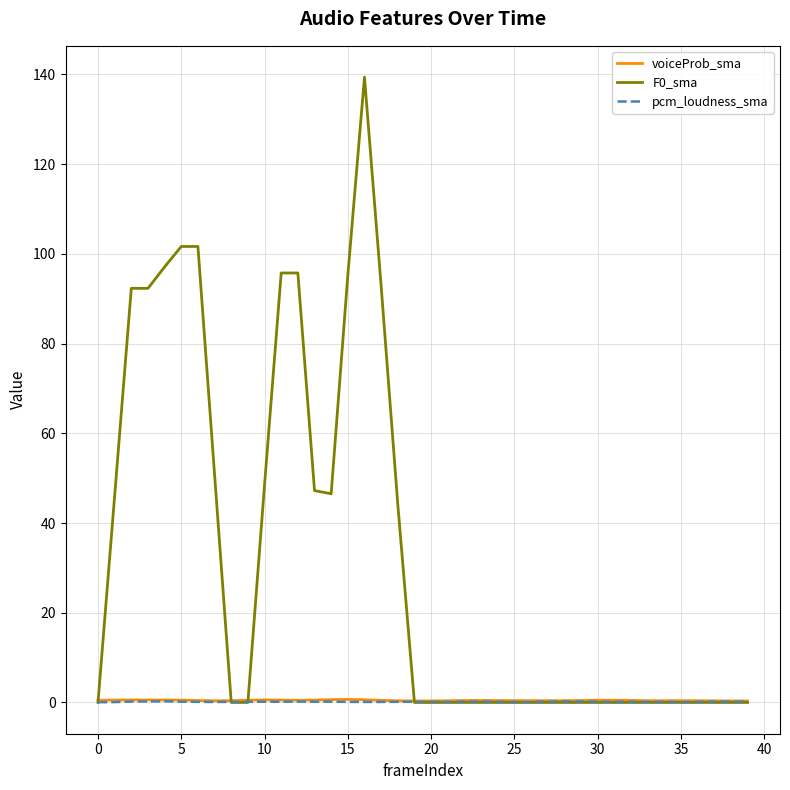

Is this an area chart (filled region under the line)?

No